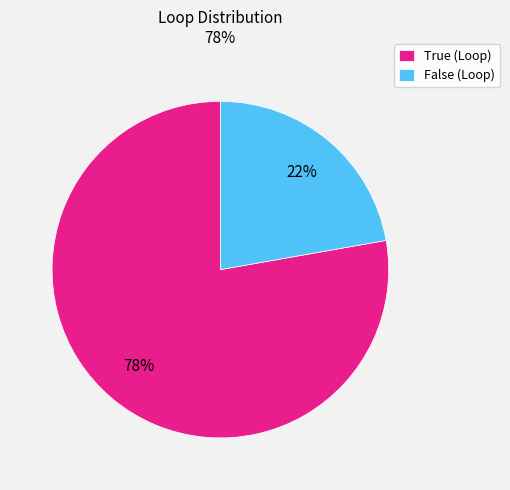

To the nearest percent, what is the difference between the largest and smallest slice percentages?

56%